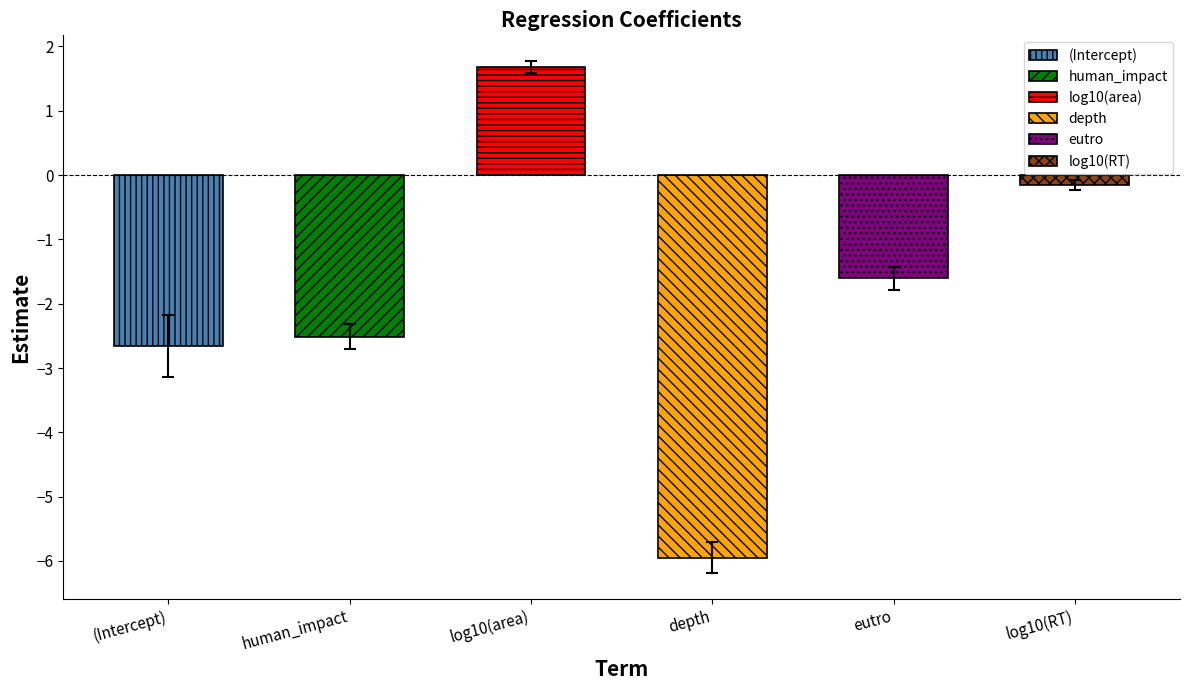

What is the label of the 1st bar from the left?

(Intercept)